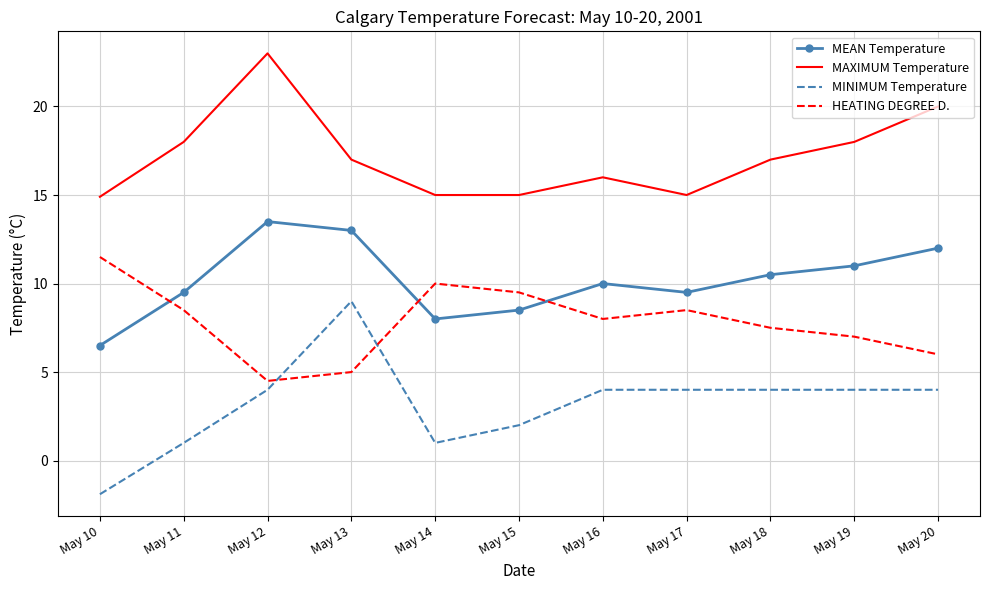

What is the approximate value of MEAN Temperature at May 10?

6.5